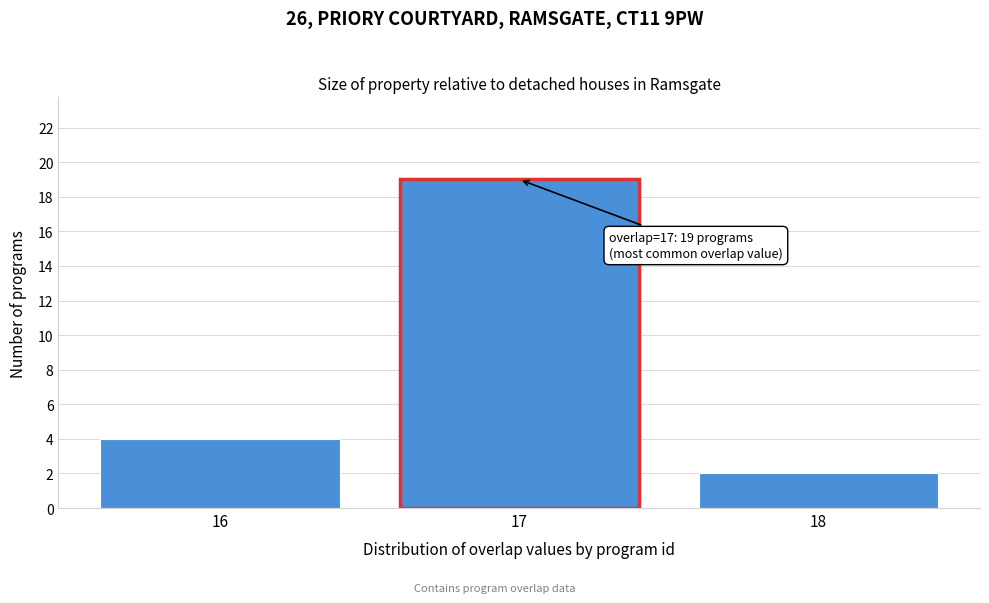

Reading left to right, what are all the values shown in this chart?

16=4	17=19	18=2